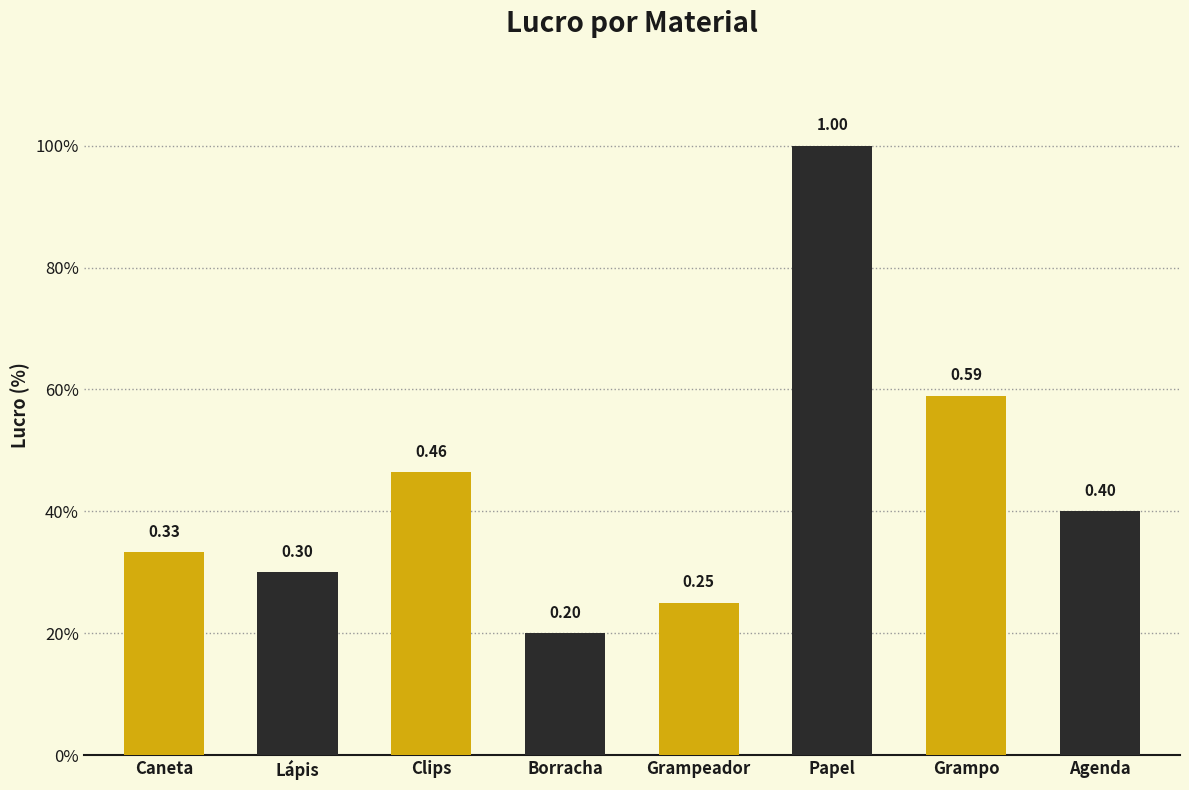

What is the label of the 7th bar from the left?

Grampo